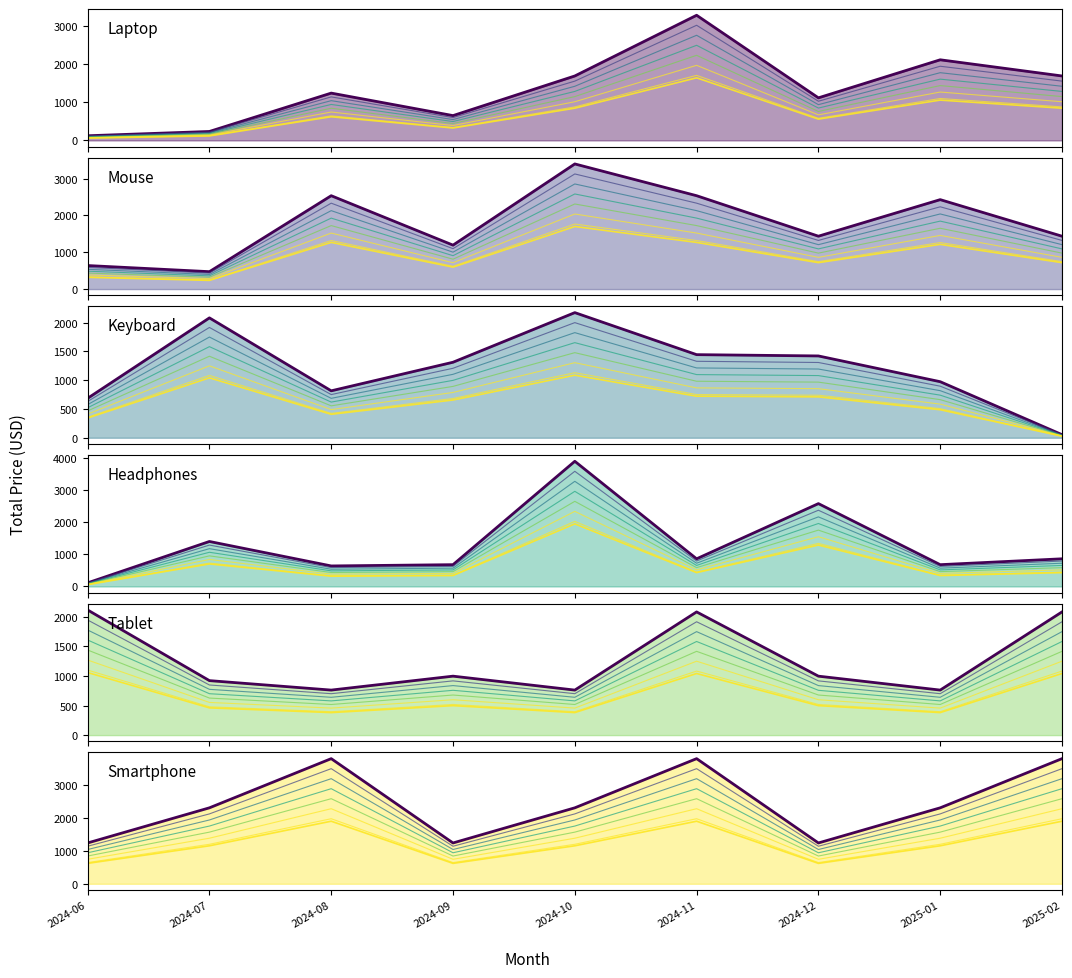

The Mouse series shows 2857.2 at 2024-10. True or false?

True